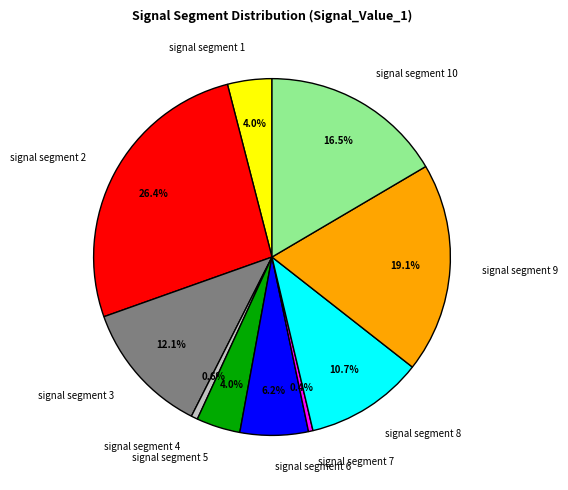

What is the total percentage of signal segment 4 and signal segment 1?

4.6%